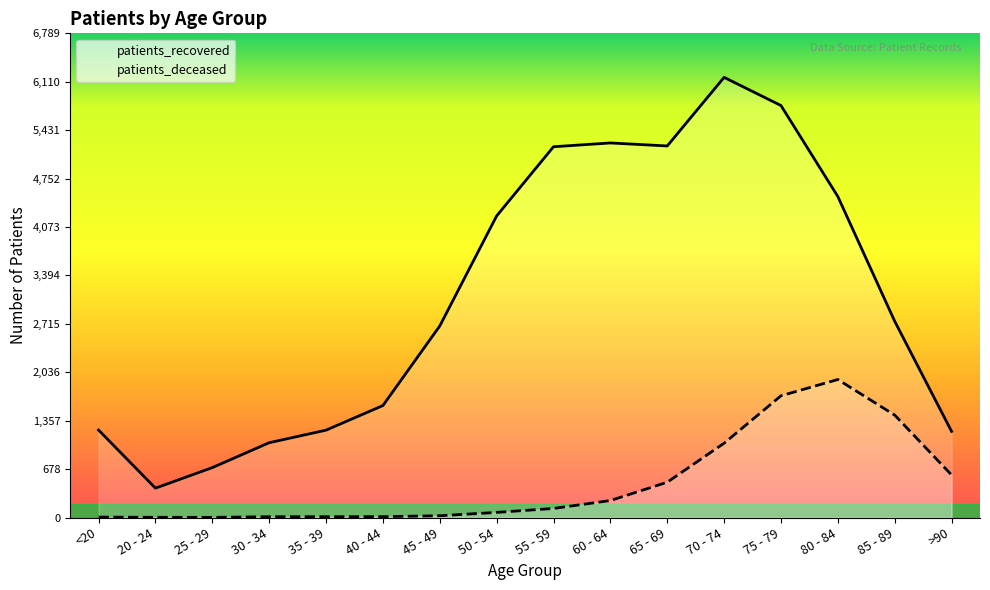

Which has a higher value, >90 or 70 - 74?

70 - 74